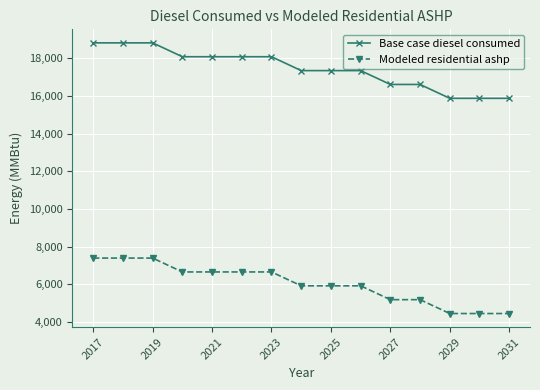

What is the average value of the Base case diesel consumed series?

17445.5